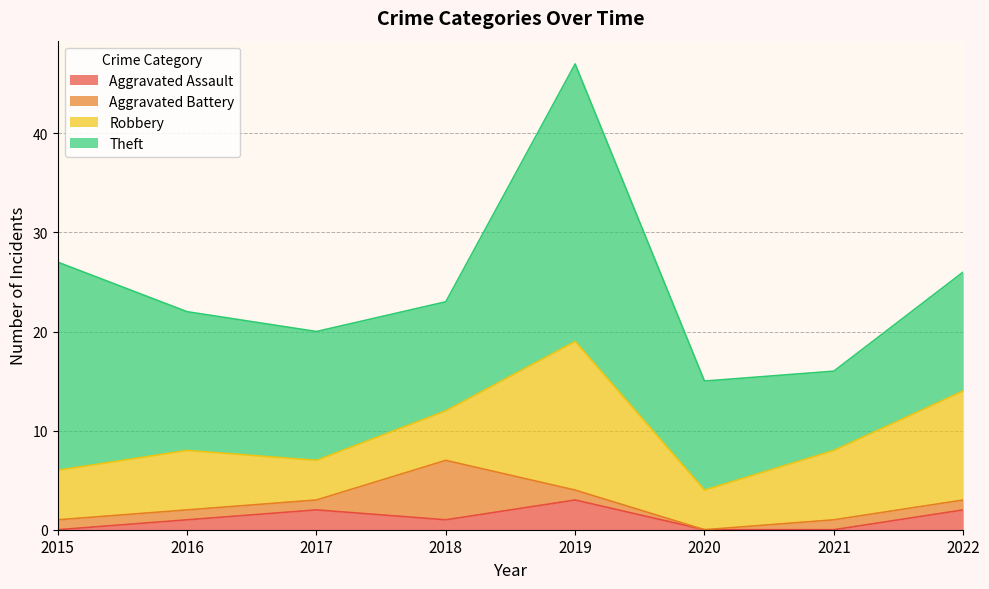

How many data points in Aggravated Assault are less than 1?

3